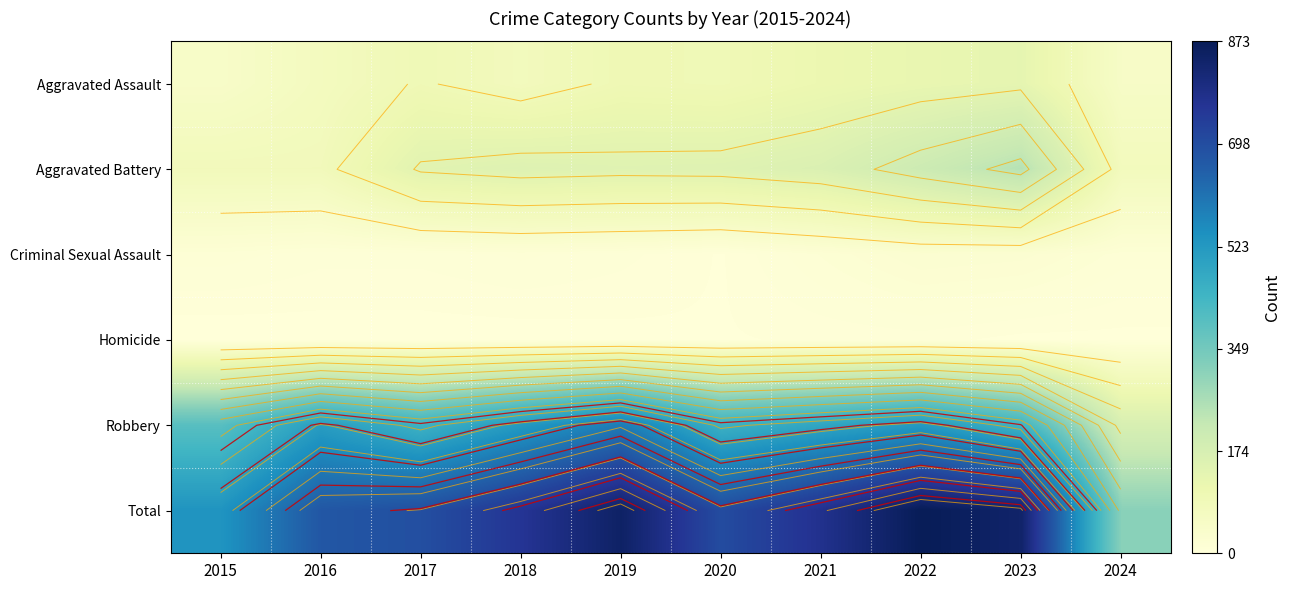

Which series has the largest range (max minus min)?

Total